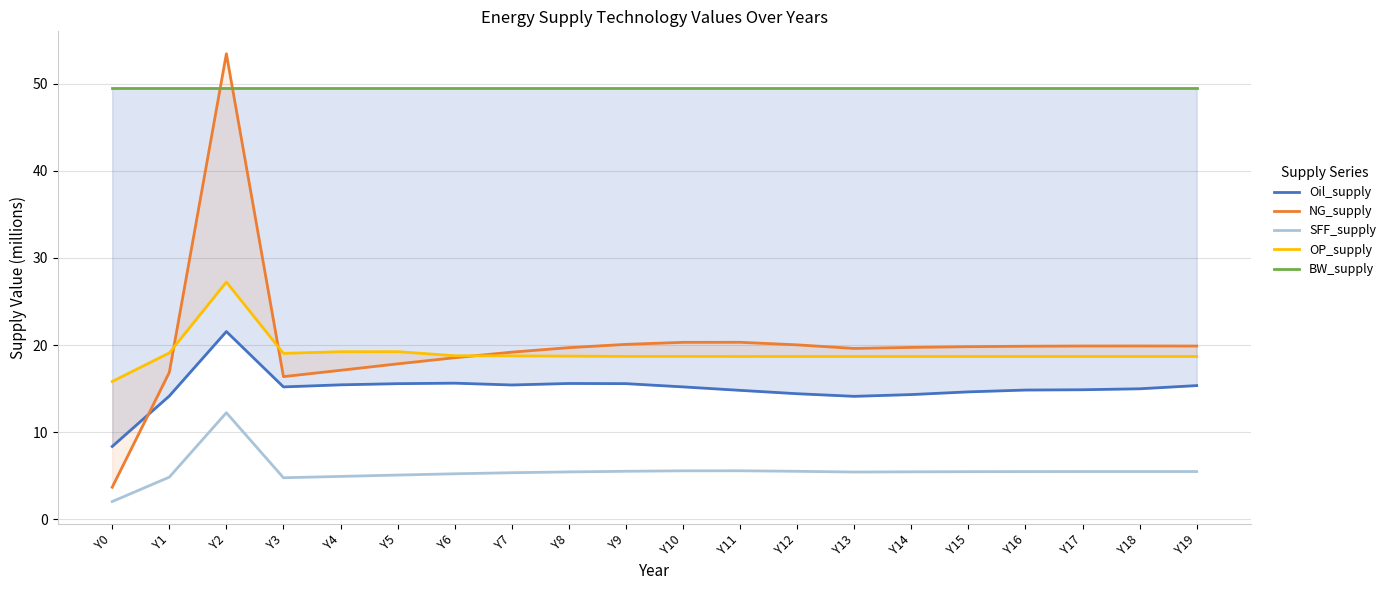

Read the BW_supply value at Y14.

49.6